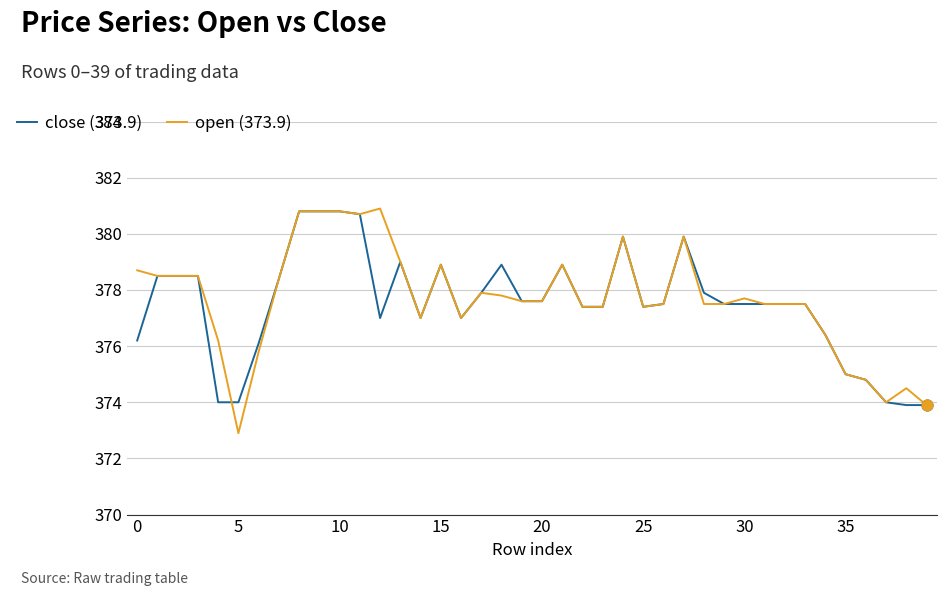

Which series has the widest spread of values?

open (373.9)